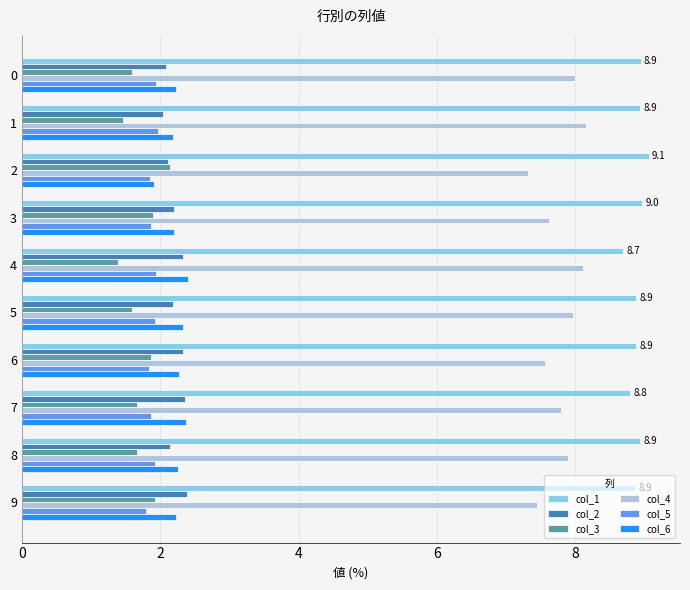

Is the value of col_4 at 3 greater than the value of col_2 at 3?

Yes